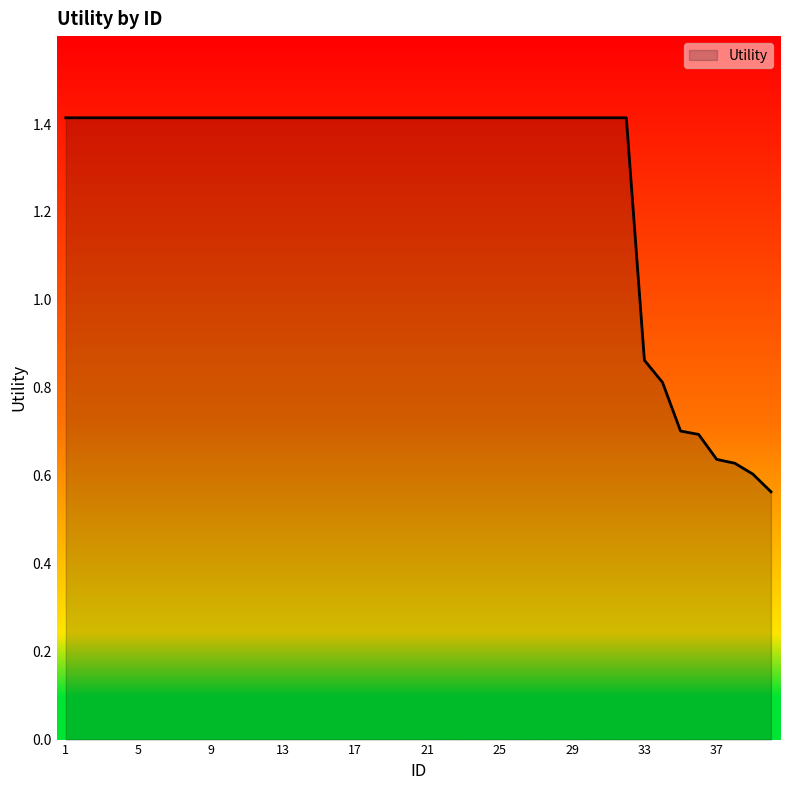

What is the maximum value shown in the chart?

1.4